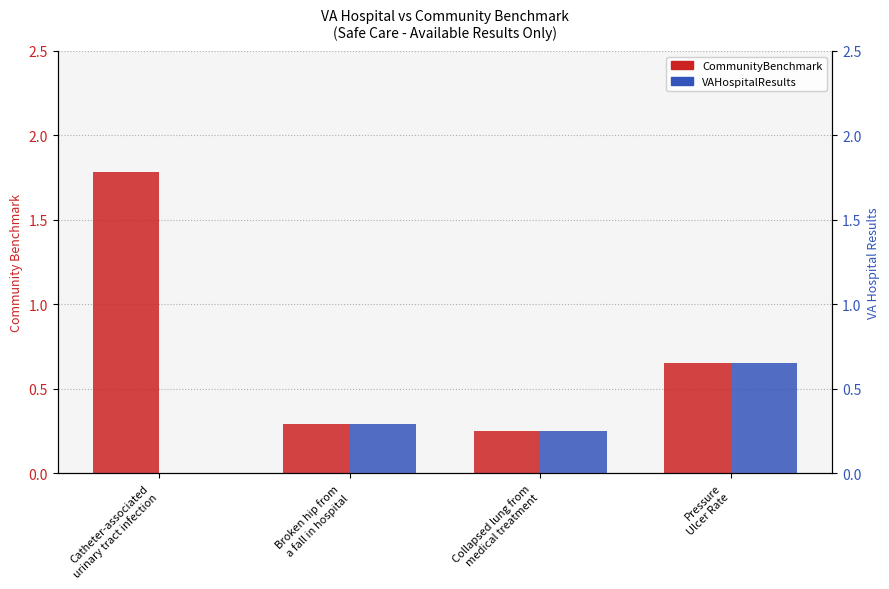

Rank the series by their average value, from lowest to highest.

VAHospitalResults, CommunityBenchmark